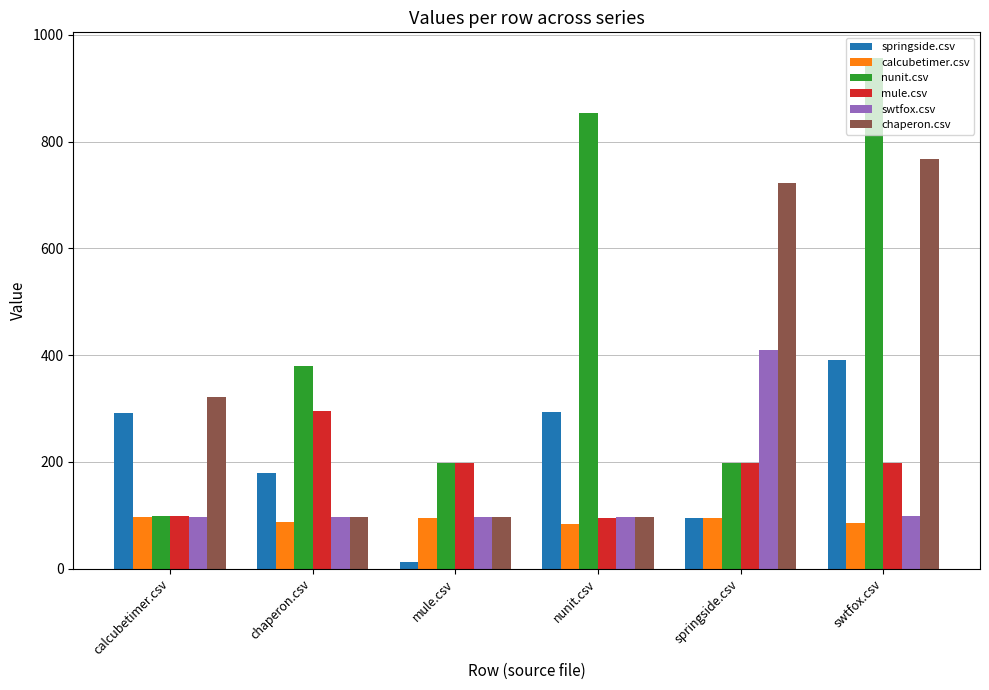

Which series changed the most between nunit.csv and springside.csv?

nunit.csv